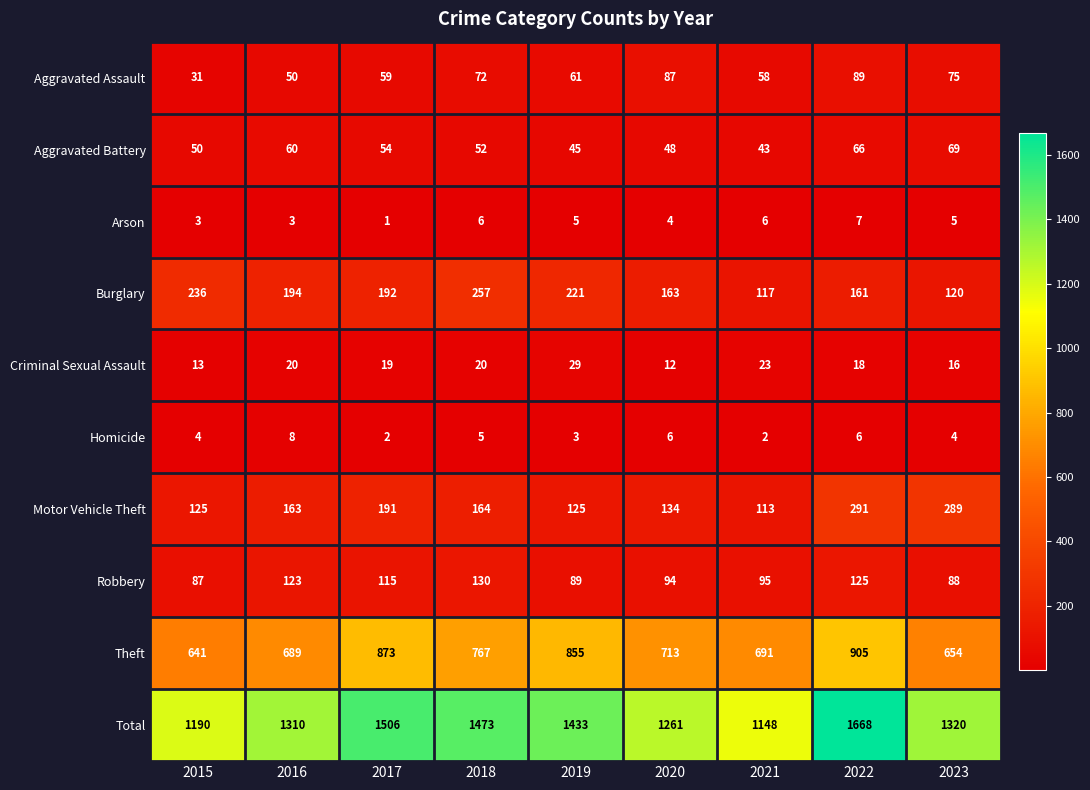

Where is Motor Vehicle Theft nearest to the value 202?

2017